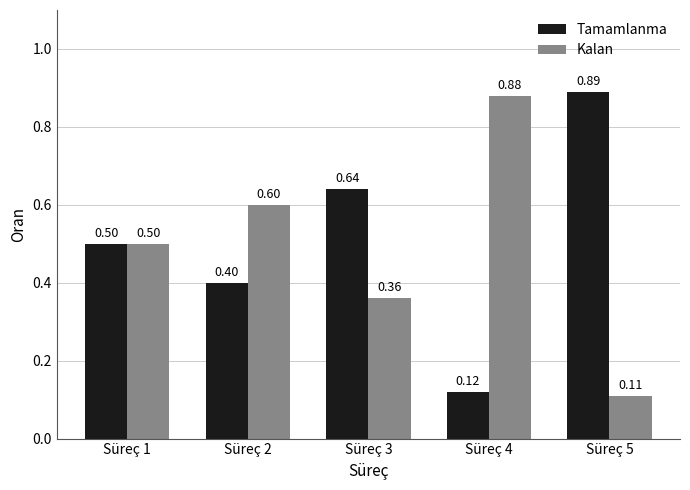

What is the difference between the second highest and minimum values in the Tamamlanma series?

0.5